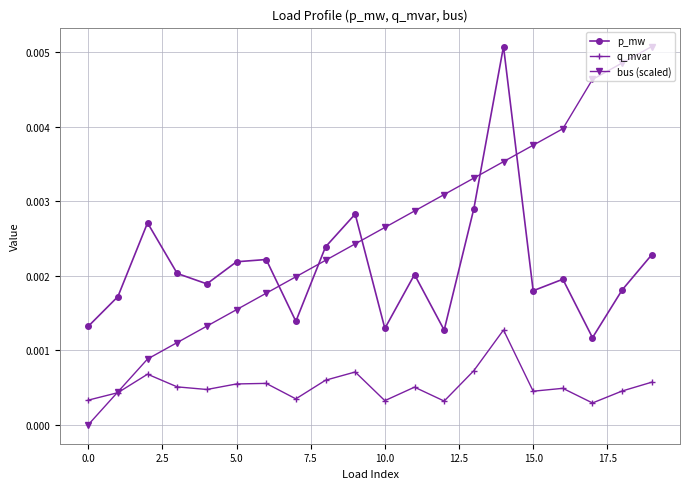

Which series has the largest total across all categories?

bus (scaled)